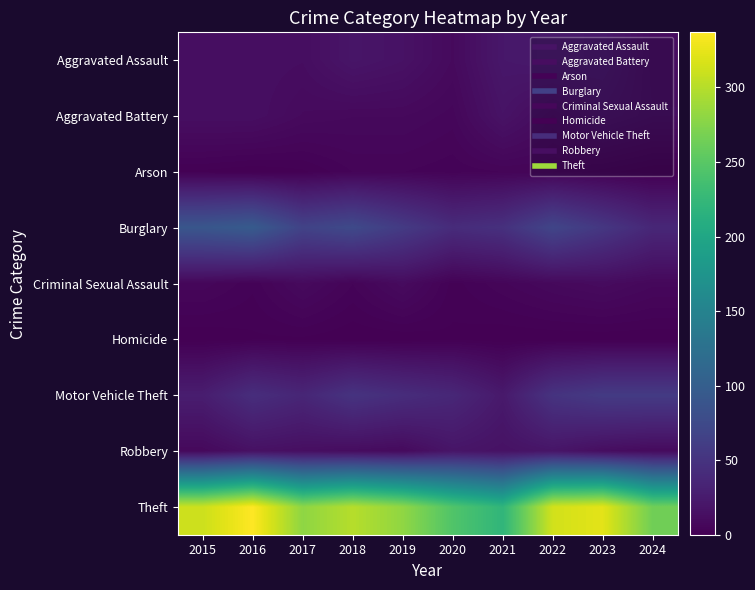

Reading left to right, list all the values displayed in this chart.

Aggravated Assault: 2015=12	2016=13	2017=12	2018=19	2019=16	2020=9	2021=21	2022=23	2023=22	2024=11
Aggravated Battery: 2015=13	2016=13	2017=9	2018=8	2019=8	2020=6	2021=17	2022=9	2023=16	2024=12
Arson: 2015=1	2016=0	2017=1	2018=4	2019=4	2020=3	2021=4	2022=4	2023=2	2024=0
Burglary: 2015=90	2016=96	2017=67	2018=75	2019=58	2020=42	2021=47	2022=70	2023=54	2024=37
Criminal Sexual Assault: 2015=6	2016=3	2017=9	2018=4	2019=10	2020=2	2021=5	2022=8	2023=10	2024=7
Homicide: 2015=0	2016=1	2017=1	2018=0	2019=0	2020=1	2021=0	2022=0	2023=0	2024=0
Motor Vehicle Theft: 2015=27	2016=44	2017=36	2018=50	2019=43	2020=37	2021=23	2022=50	2023=58	2024=58
Robbery: 2015=8	2016=15	2017=13	2018=11	2019=9	2020=19	2021=16	2022=19	2023=12	2024=9
Theft: 2015=311	2016=337	2017=280	2018=300	2019=281	2020=245	2021=221	2022=314	2023=323	2024=264